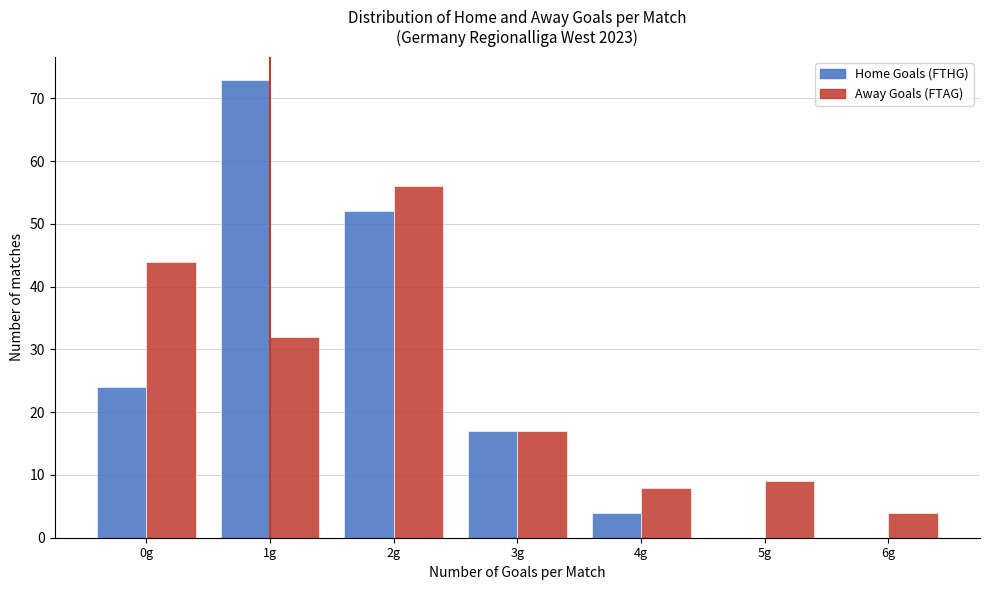

Reading left to right, extract all data points from this chart.

Home Goals (FTHG): 0g=24	1g=73	2g=52	3g=17	4g=4	5g=0	6g=0
Away Goals (FTAG): 0g=44	1g=32	2g=56	3g=17	4g=8	5g=9	6g=4